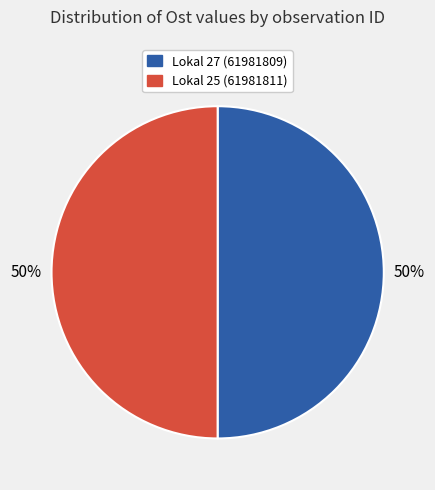

True or false: Lokal 27 (61981809) accounts for 50% of the total.

True